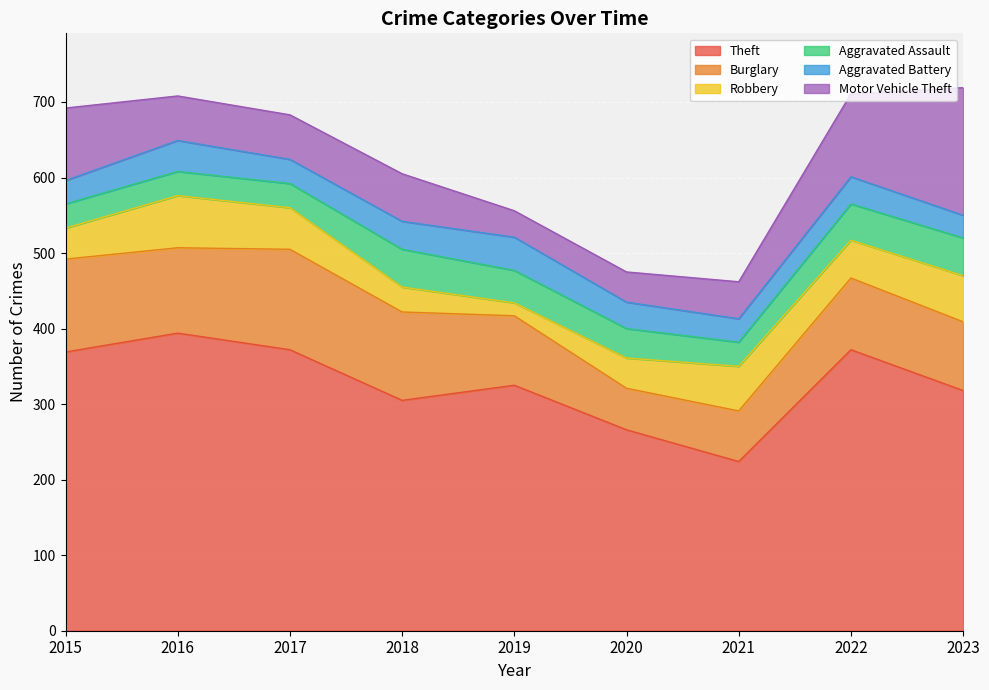

Reading right to left, extract all data points from this chart.

Theft: 318	372	224	266	325	305	372	394	369
Burglary: 91	95	67	55	92	117	133	113	123
Robbery: 61	50	59	40	17	33	55	69	41
Aggravated Assault: 50	48	32	39	43	50	32	32	32
Aggravated Battery: 30	36	31	35	44	37	32	41	31
Motor Vehicle Theft: 169	110	49	40	35	63	59	59	96